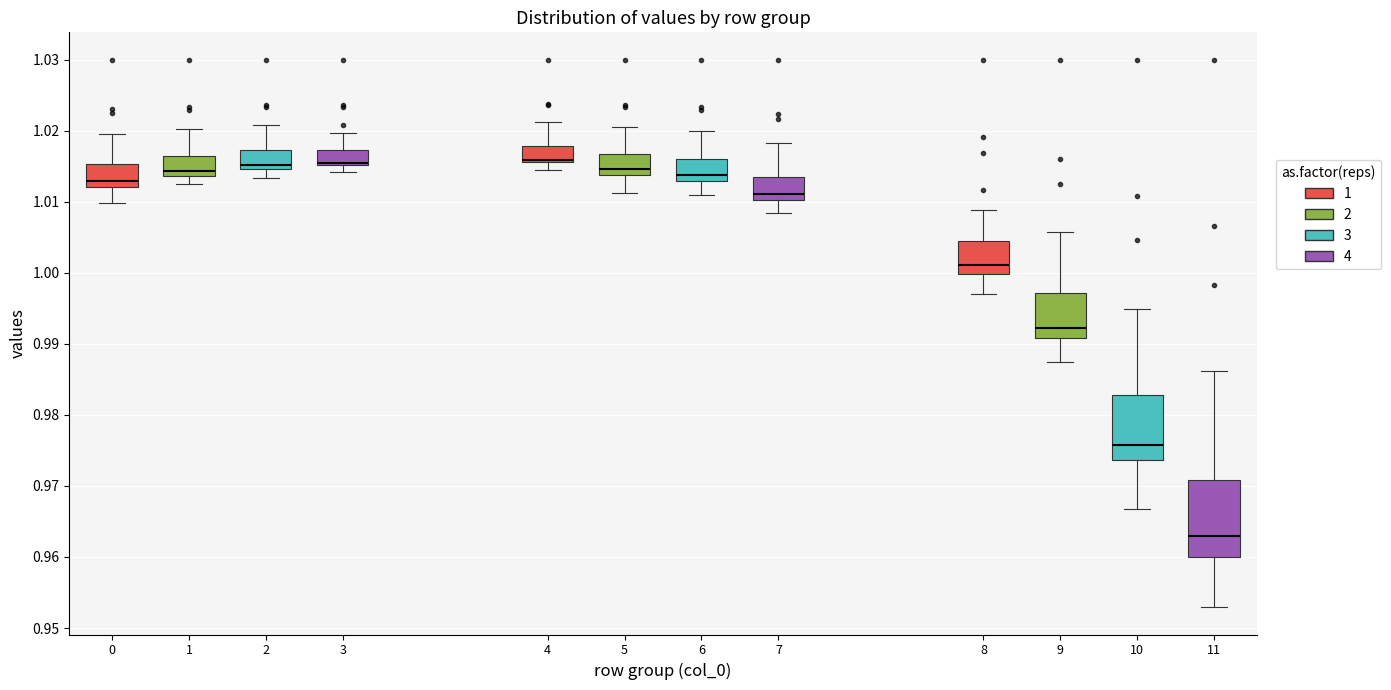

Comparing the boxes themselves (not the whiskers), which one is the tallest?

11